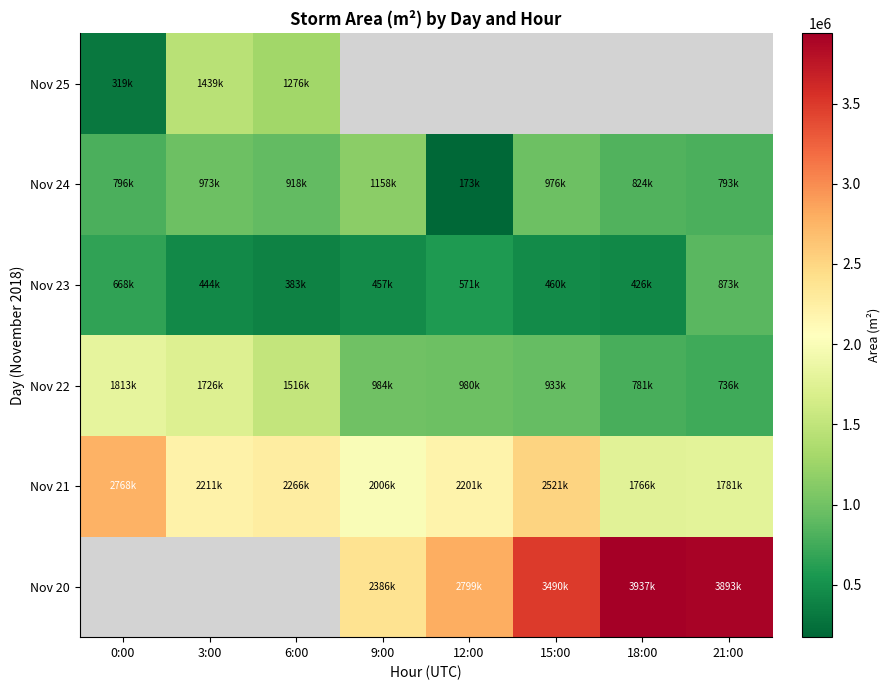

At 9:00, list the series in order from largest to smallest.

Nov 20, Nov 21, Nov 24, Nov 22, Nov 25, Nov 23